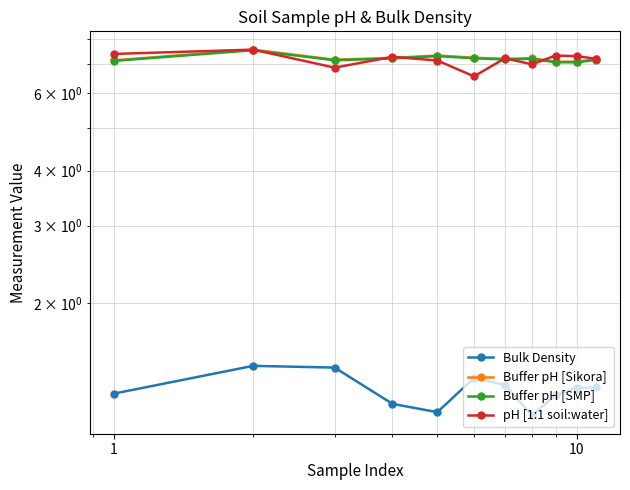

How many categories are shown in the chart?

11